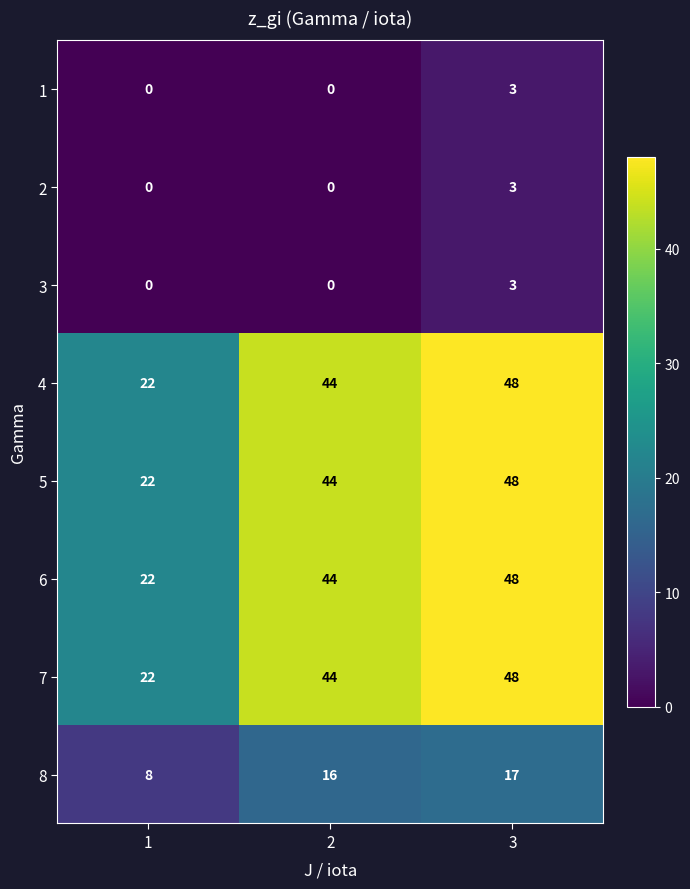

List the labels in order of 7 value, largest first.

3, 2, 1